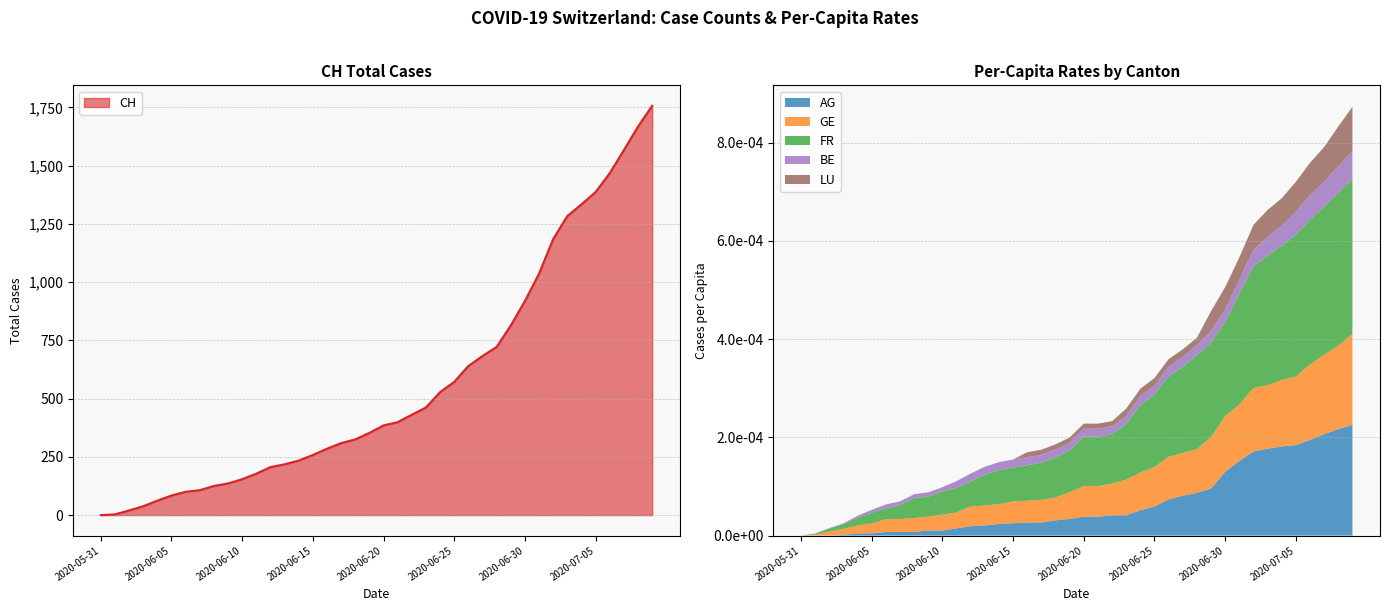

The GE_pc series shows 0.0 at 2020-06-14. True or false?

False